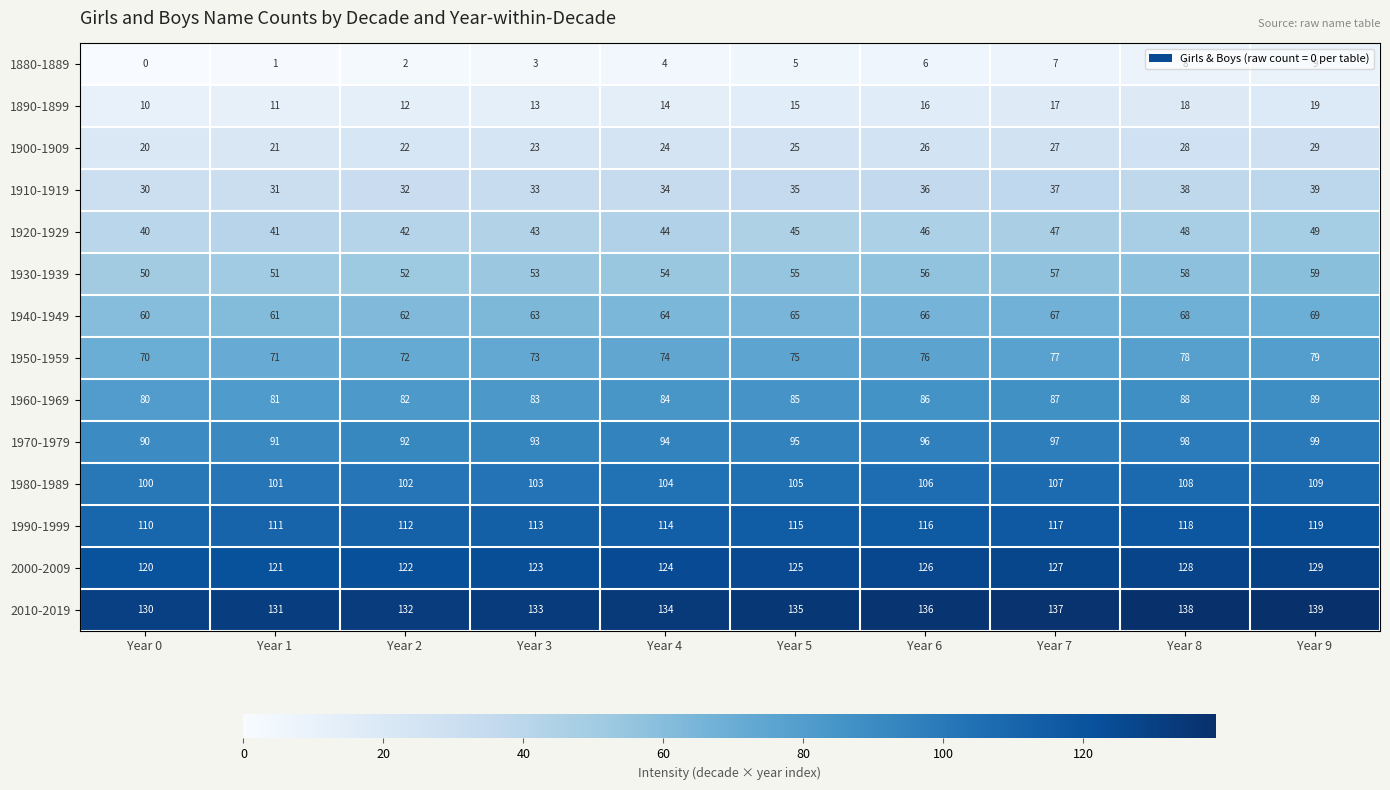

The value of 1980-1989 at Year 2 is 42. True or false?

False